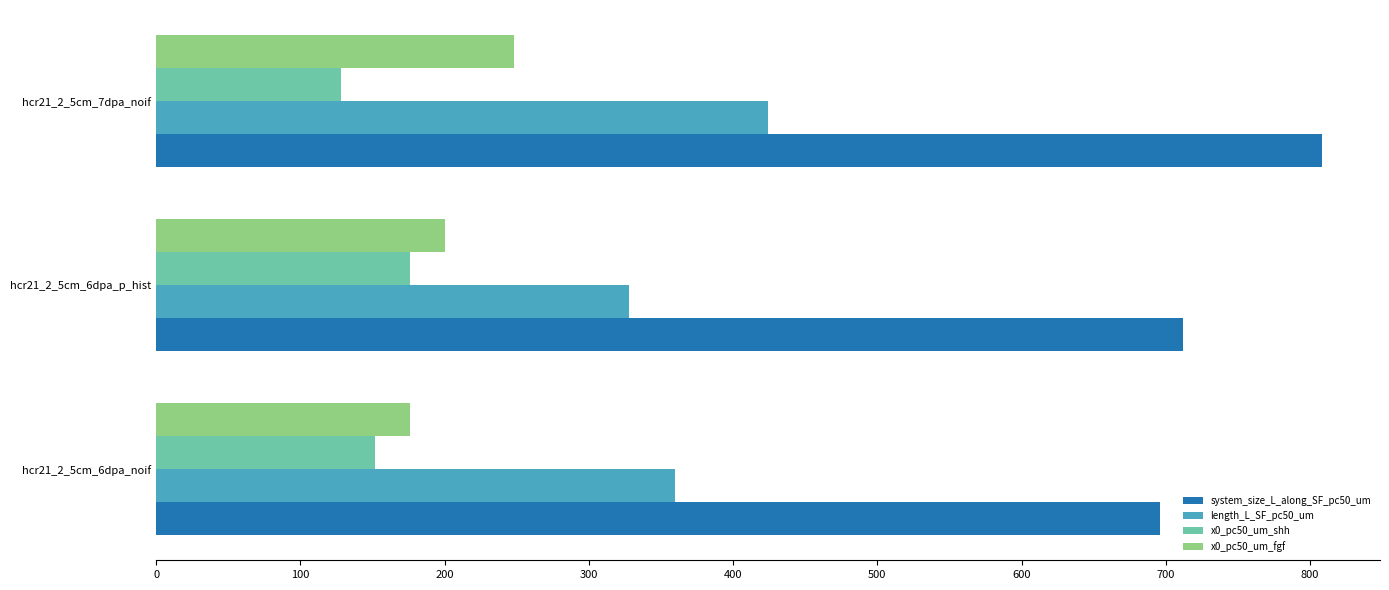

At which label is system_size_L_along_SF_pc50_um closest to 752?

hcr21_2_5cm_6dpa_p_hist